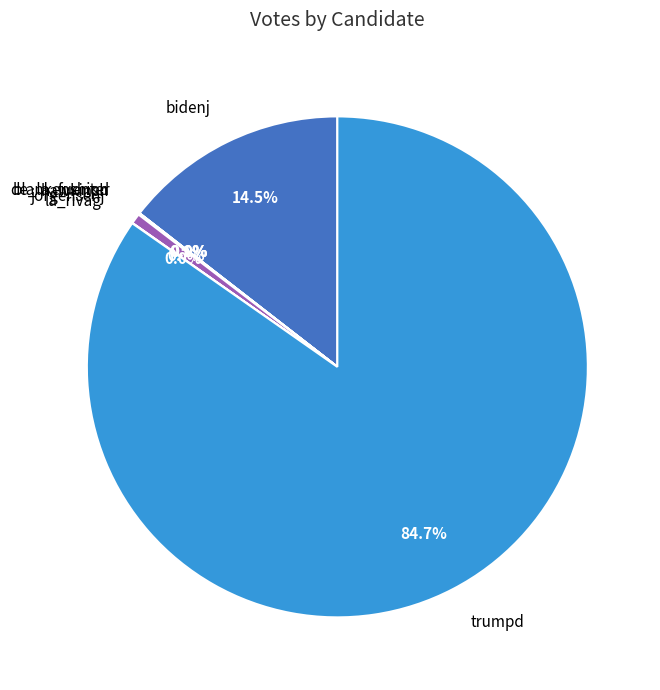

Is there any slice that represents more than half of the pie?

Yes